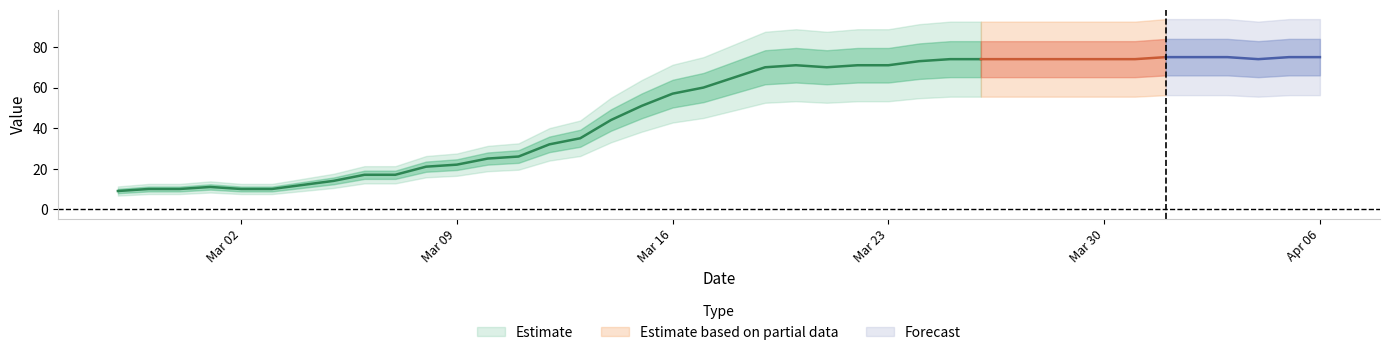

List the labels in order of value, smallest first.

2020-02-27, 2020-02-28, 2020-02-29, 2020-03-02, 2020-03-03, 2020-03-01, 2020-03-04, 2020-03-05, 2020-03-06, 2020-03-07, 2020-03-08, 2020-03-09, 2020-03-10, 2020-03-11, 2020-03-12, 2020-03-13, 2020-03-14, 2020-03-15, 2020-03-16, 2020-03-17, 2020-03-18, 2020-03-19, 2020-03-21, 2020-03-20, 2020-03-22, 2020-03-23, 2020-03-24, 2020-03-25, 2020-03-26, 2020-03-27, 2020-03-28, 2020-03-29, 2020-03-30, 2020-03-31, 2020-04-04, 2020-04-01, 2020-04-02, 2020-04-03, 2020-04-05, 2020-04-06